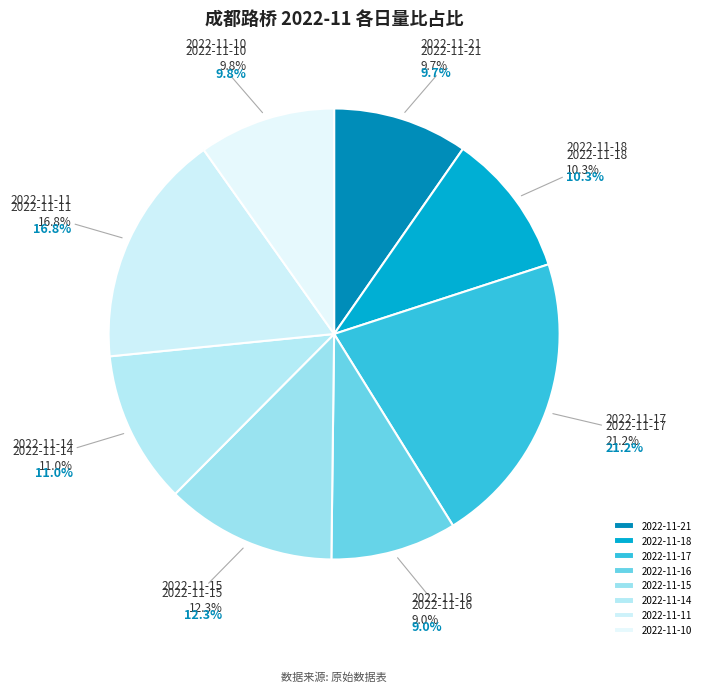

Which category has the smallest portion of the pie?

2022-11-16